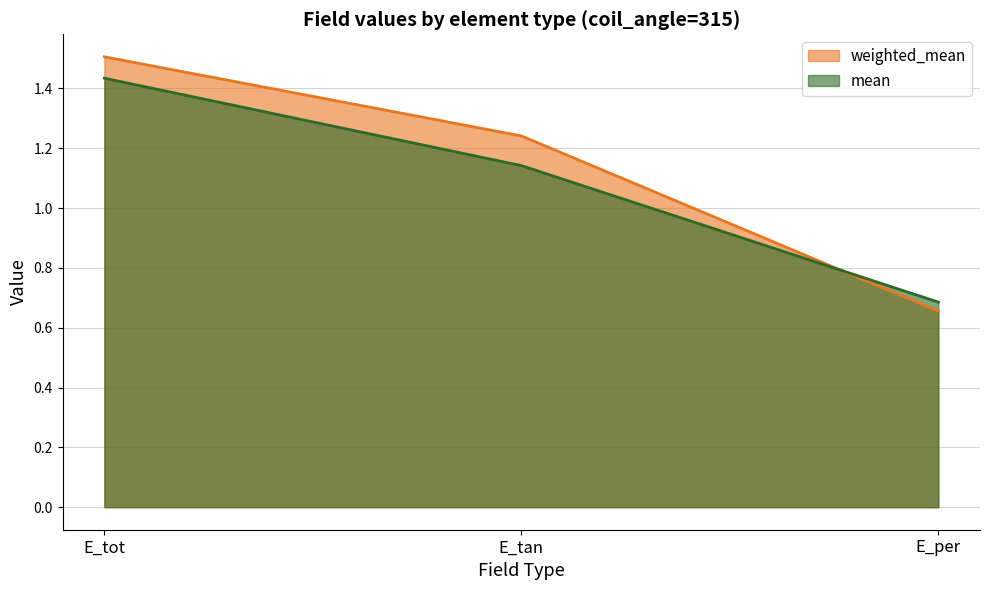

Count the weighted_mean values in the range 0 to 1.

1